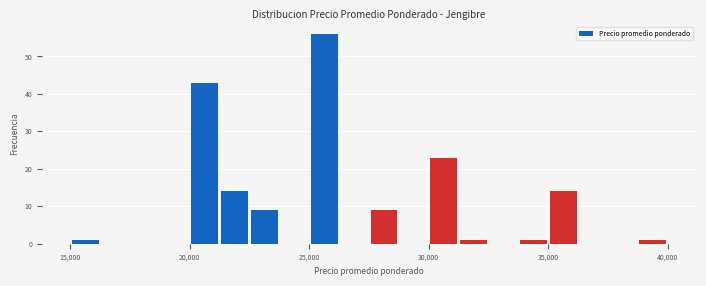

Read against the x-axis, roughly where is the centre of the tallest bar?

25500